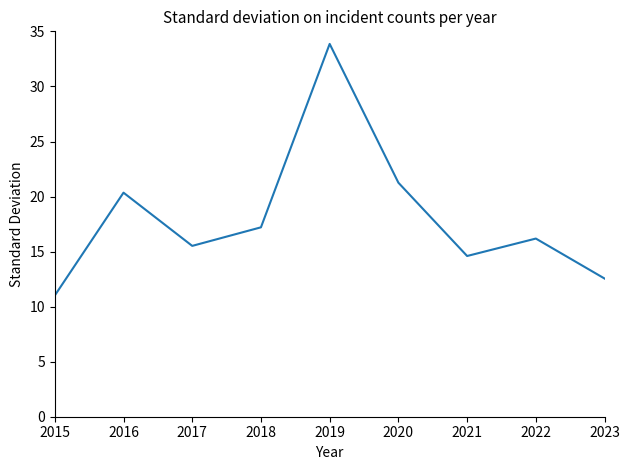

What is the change in value from 2017 to 2019?

+18.3